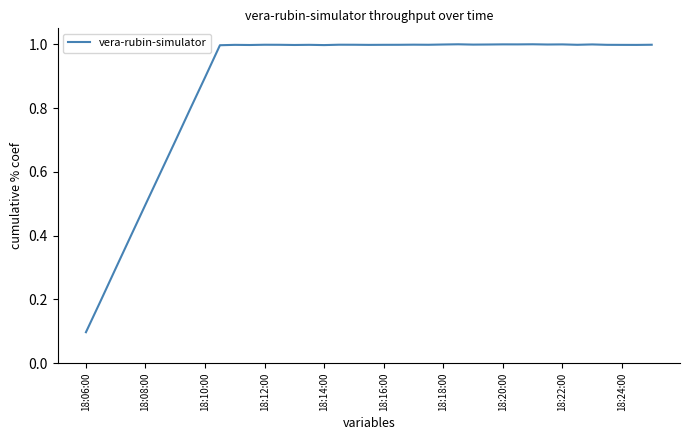

How many lines are shown in the chart?

1